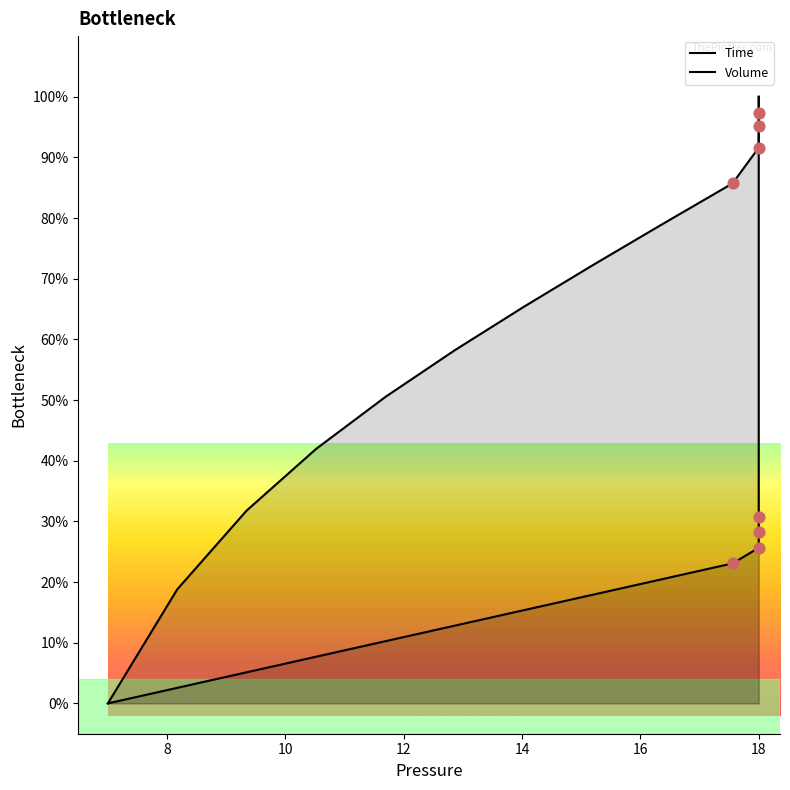

Which series has the widest spread of Y values?

Time